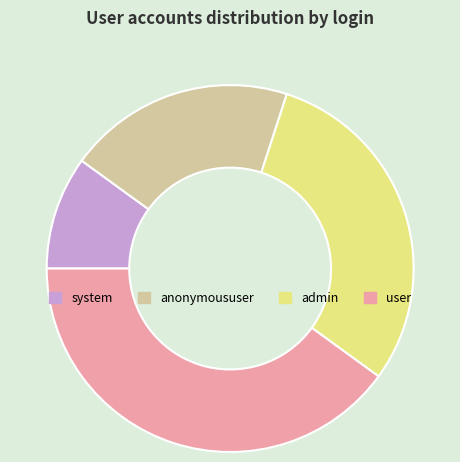

Rank the categories by value from highest to lowest.

user, admin, anonymoususer, system